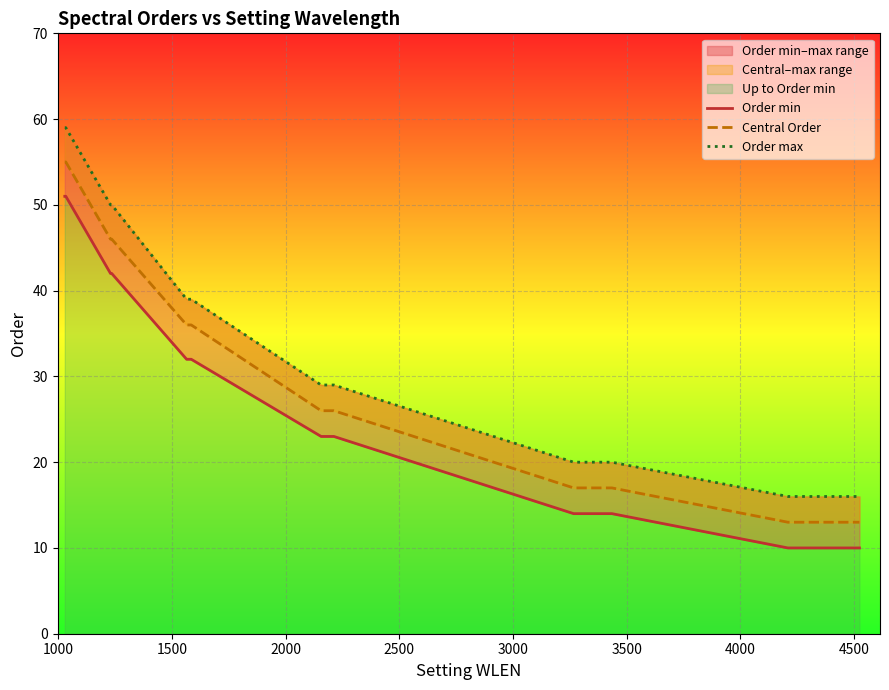

True or false: Central Order and Order max cross at least once.

False